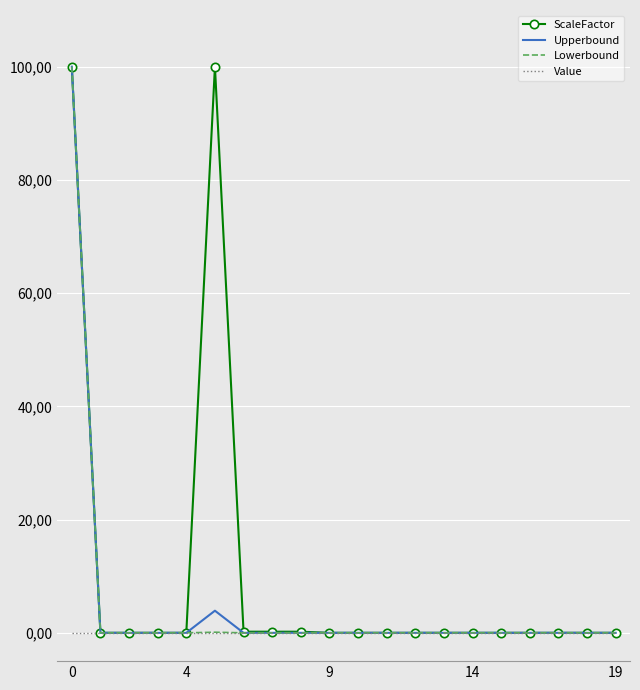

What are all the series names shown in the legend?

ScaleFactor, Upperbound, Lowerbound, Value